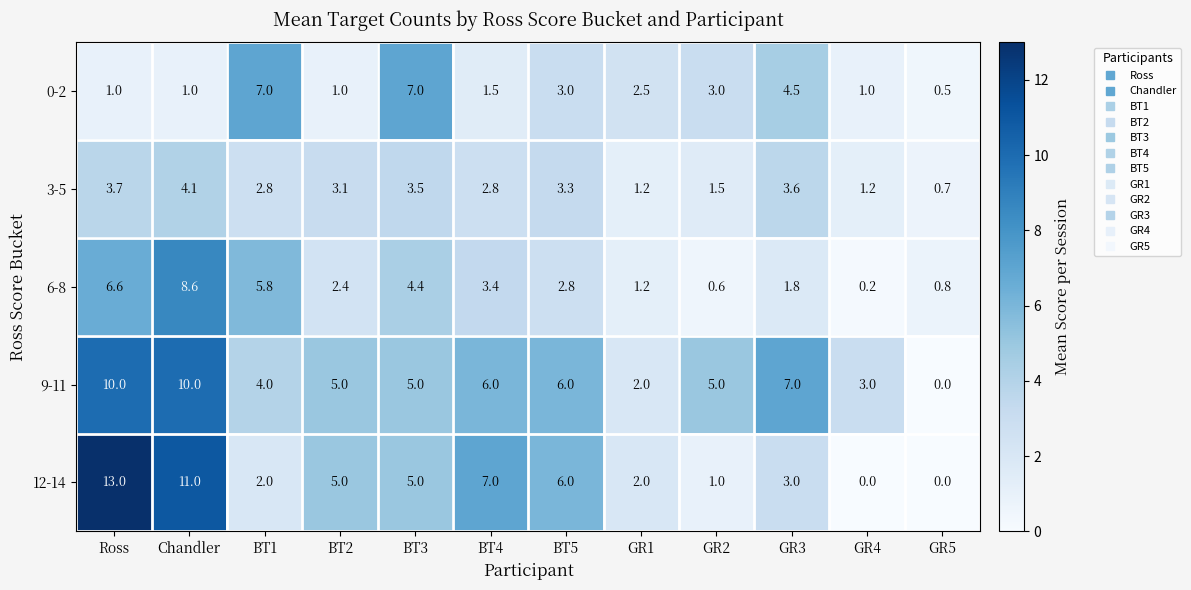

At which category is the sum across all series the highest?

Chandler